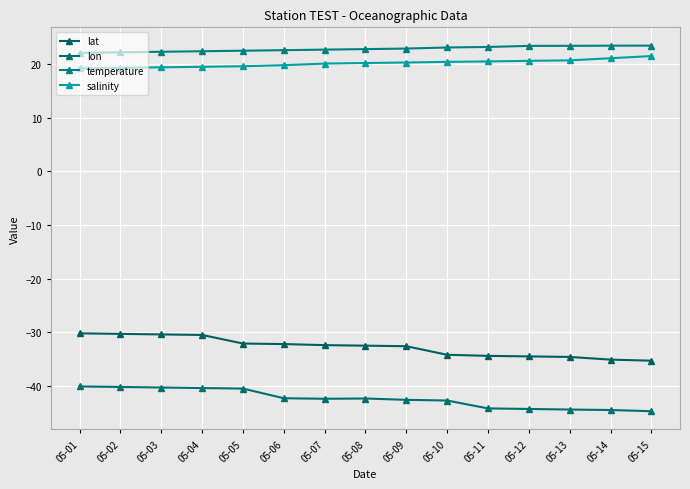

True or false: salinity and lon intersect in this chart.

False